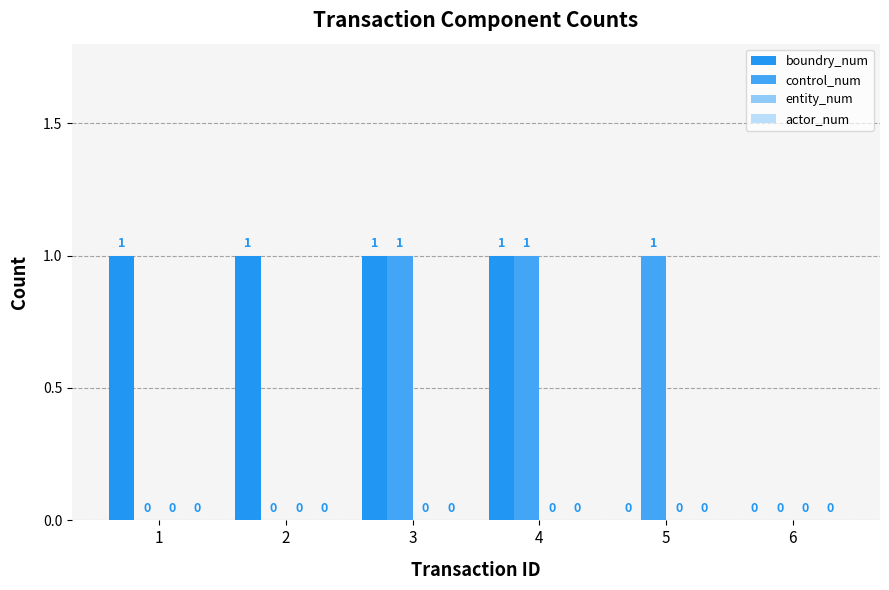

Which series changed the most between 2 and 4?

control_num